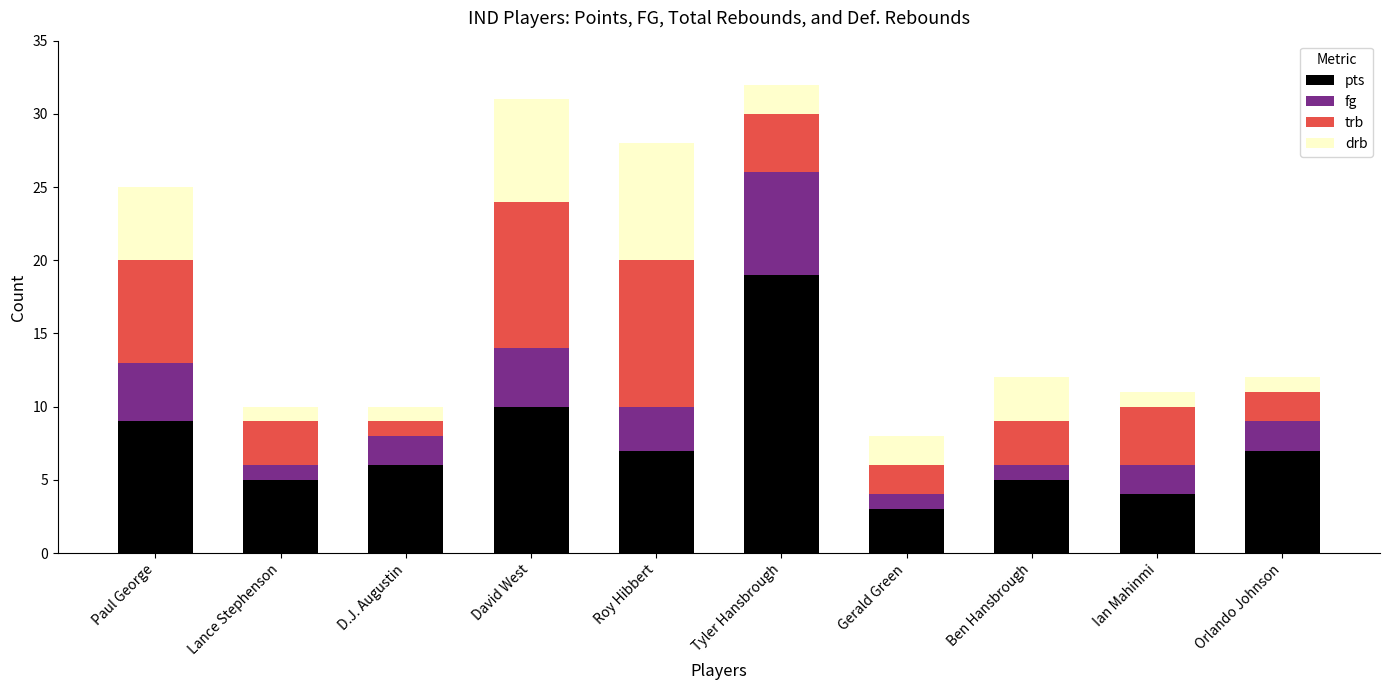

How many series are shown in this chart?

4